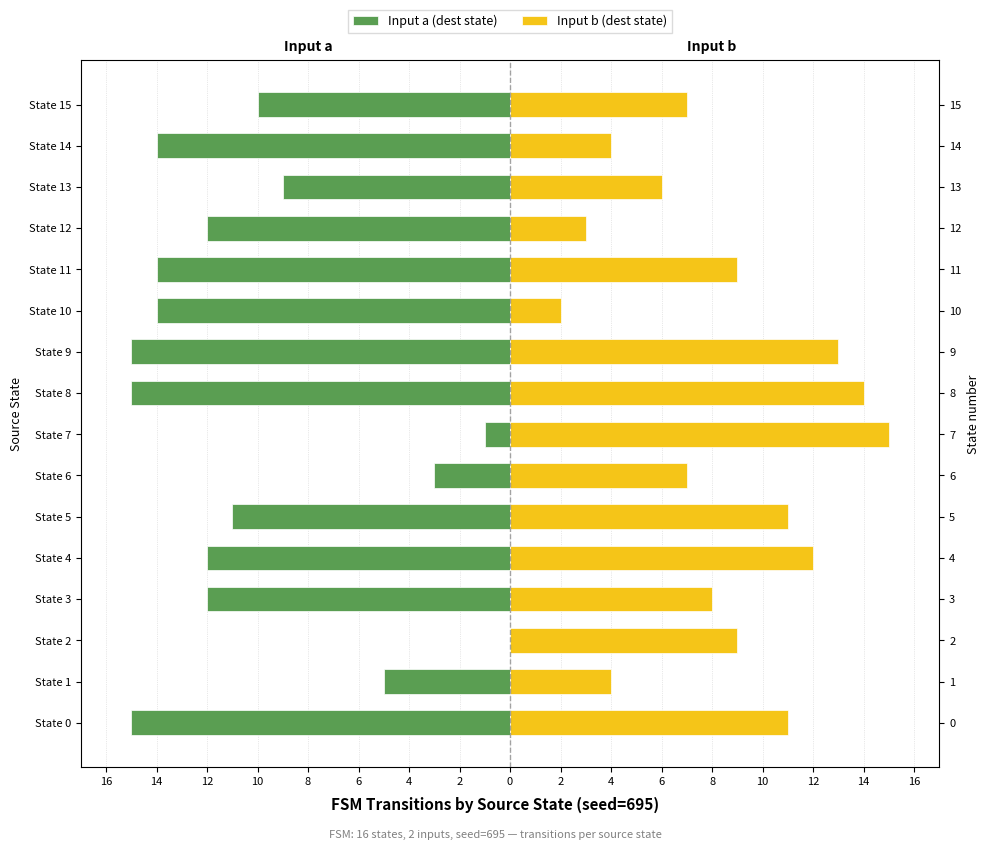

Reading right to left, list all the values displayed in this chart.

Input a (dest state): -10	-14	-9	-12	-14	-14	-15	-15	-1	-3	-11	-12	-12	0	-5	-15
Input b (dest state): 7	4	6	3	9	2	13	14	15	7	11	12	8	9	4	11